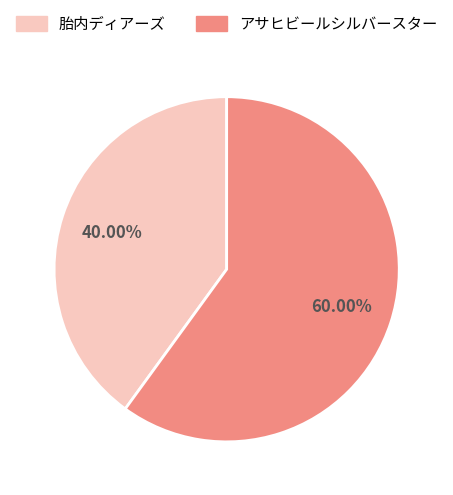

Rank the categories by value from highest to lowest.

アサヒビールシルバースター, 胎内ディアーズ